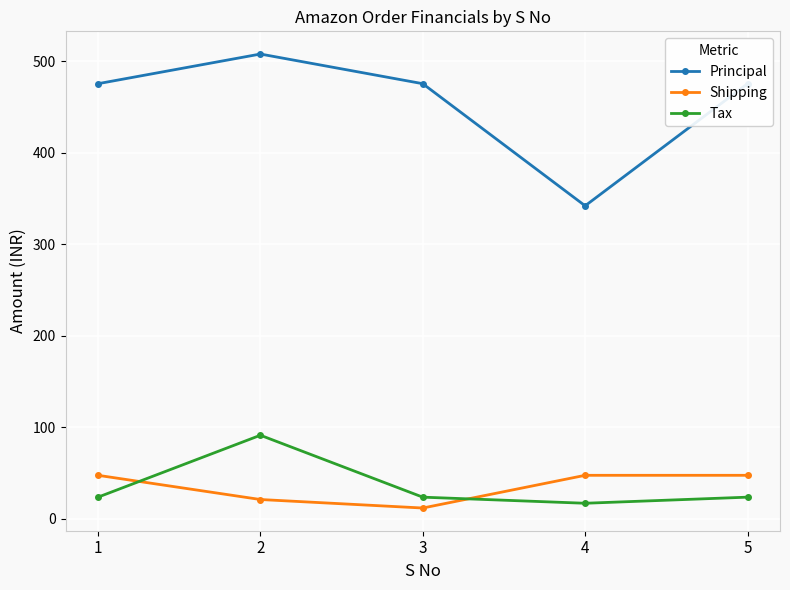

How many distinct data groups are displayed?

3